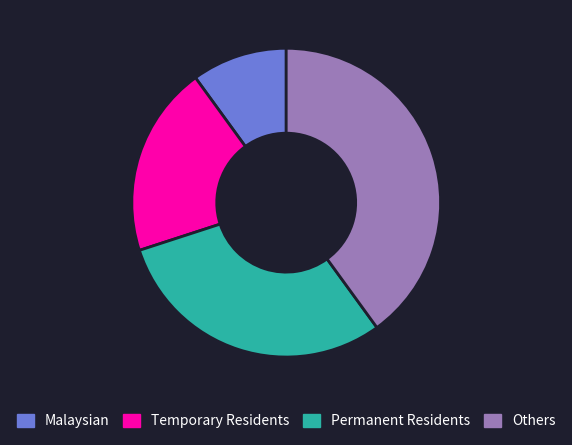

How many slices are in this pie chart?

4